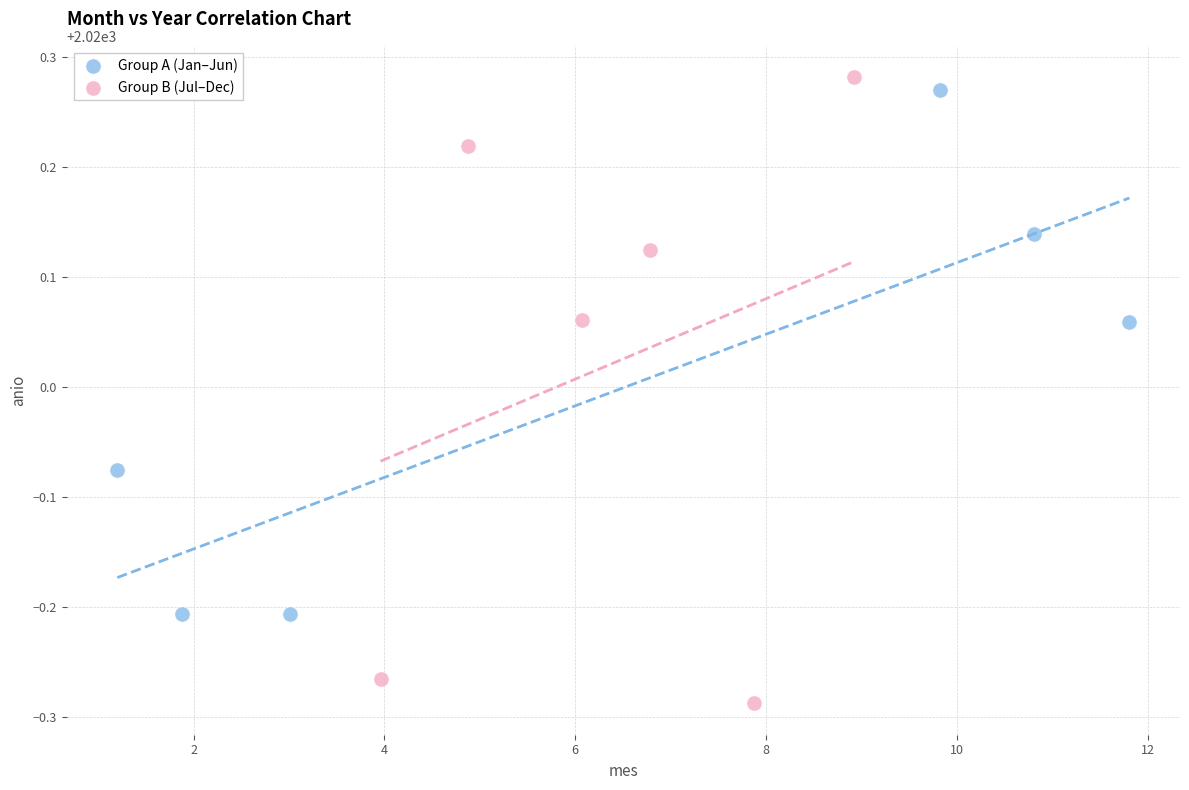

What are all the series names shown in the legend?

Group A (Jan–Jun), Group B (Jul–Dec)